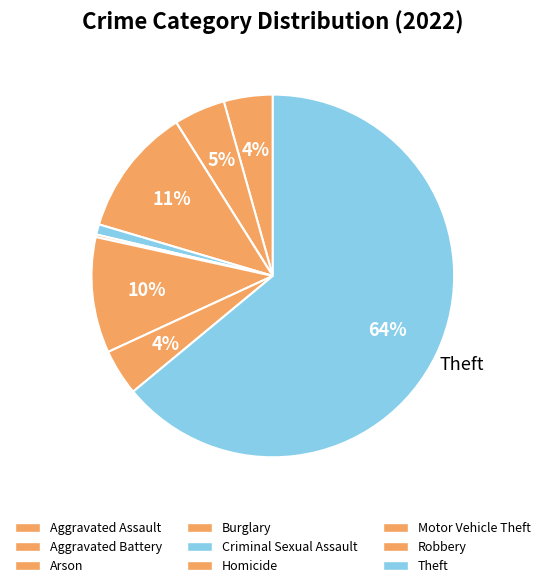

How many slices are in this pie chart?

9